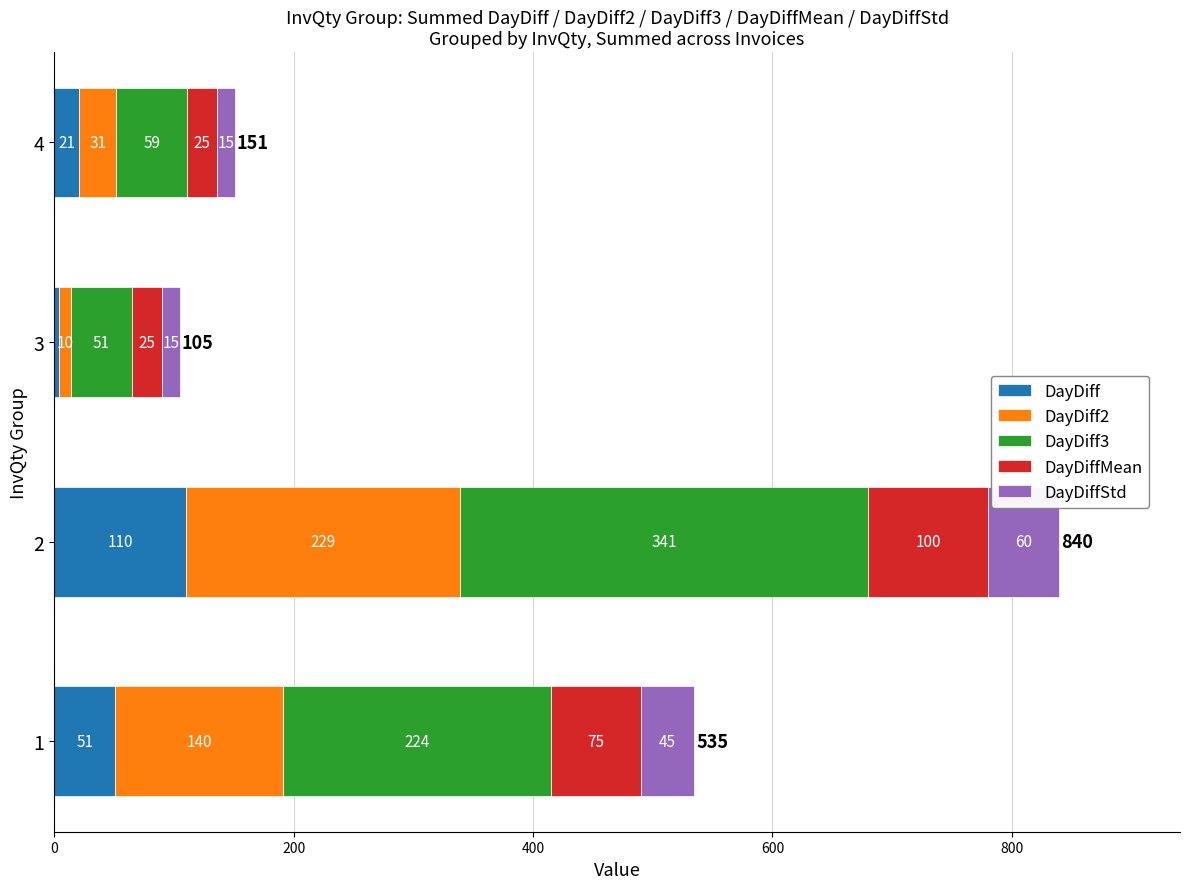

What is the lowest value of the DayDiff series?

4.0